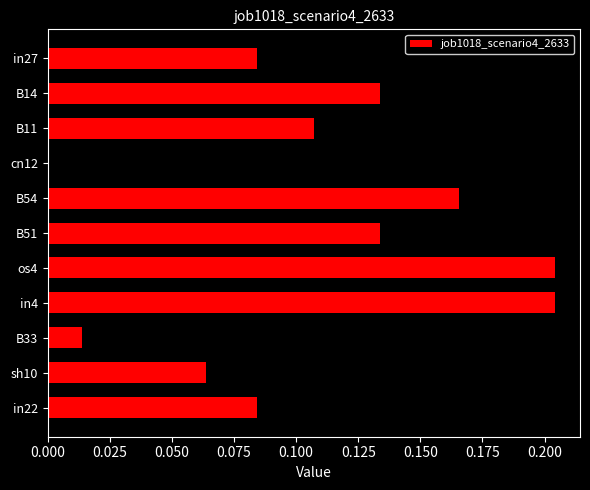

How many data points does each series have?

11